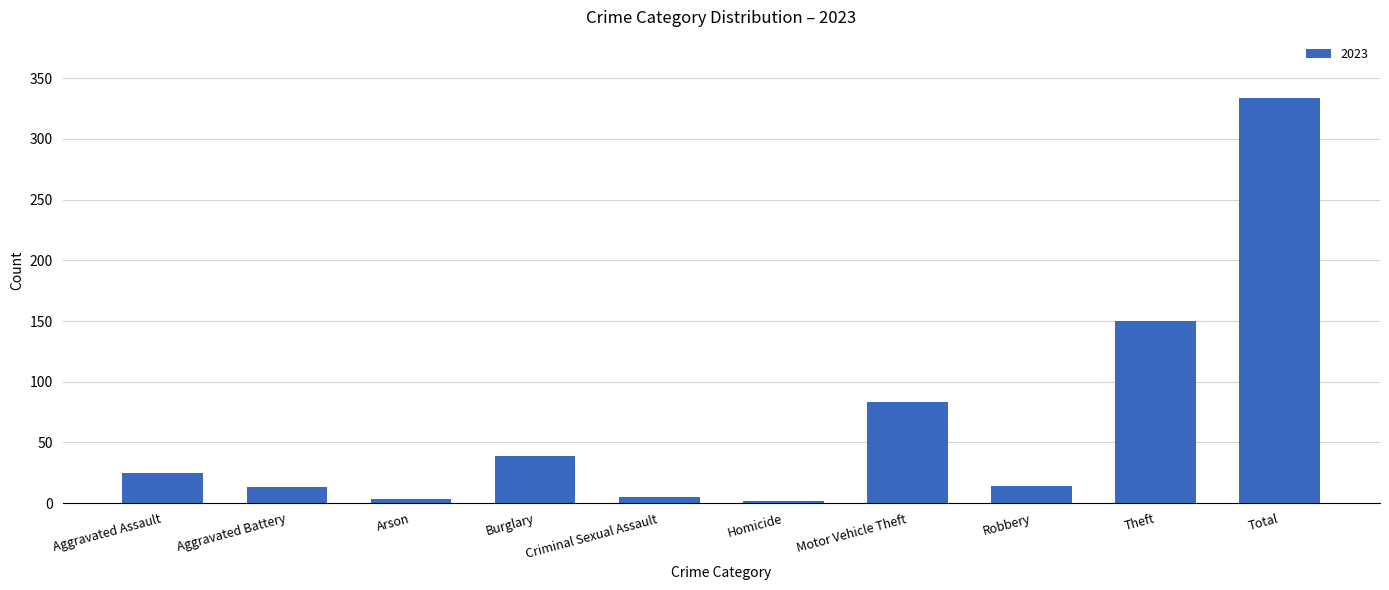

What is the sum of all values?

668